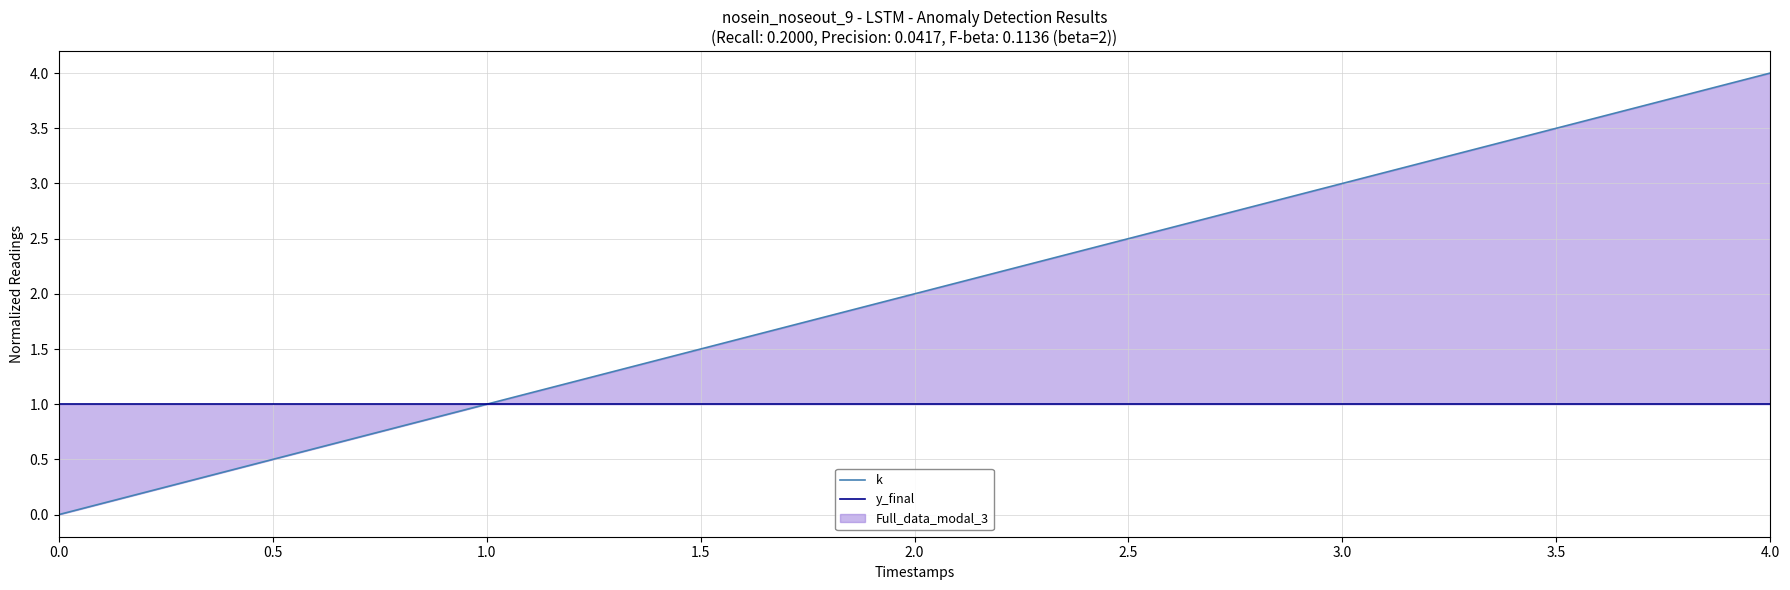

Does the chart have visible grid lines?

Yes